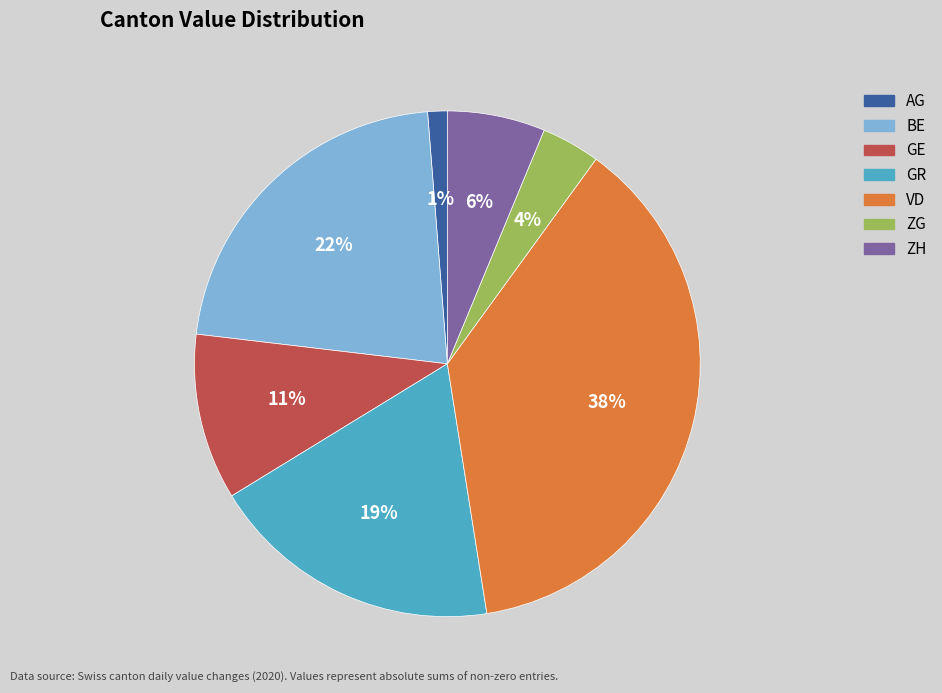

To the nearest percent, what is the average slice percentage?

14%